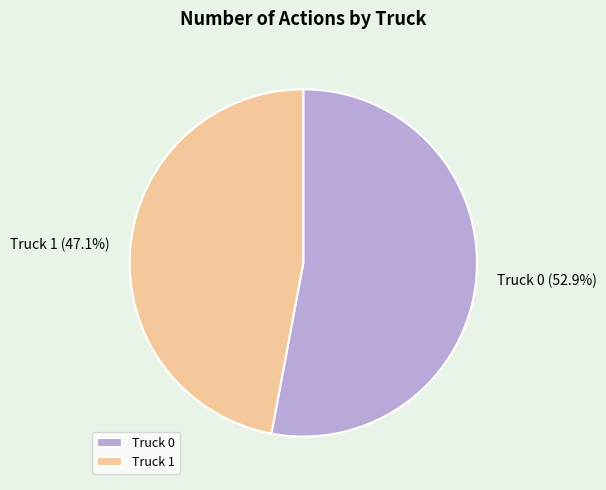

Which category has the smallest portion of the pie?

Truck 1